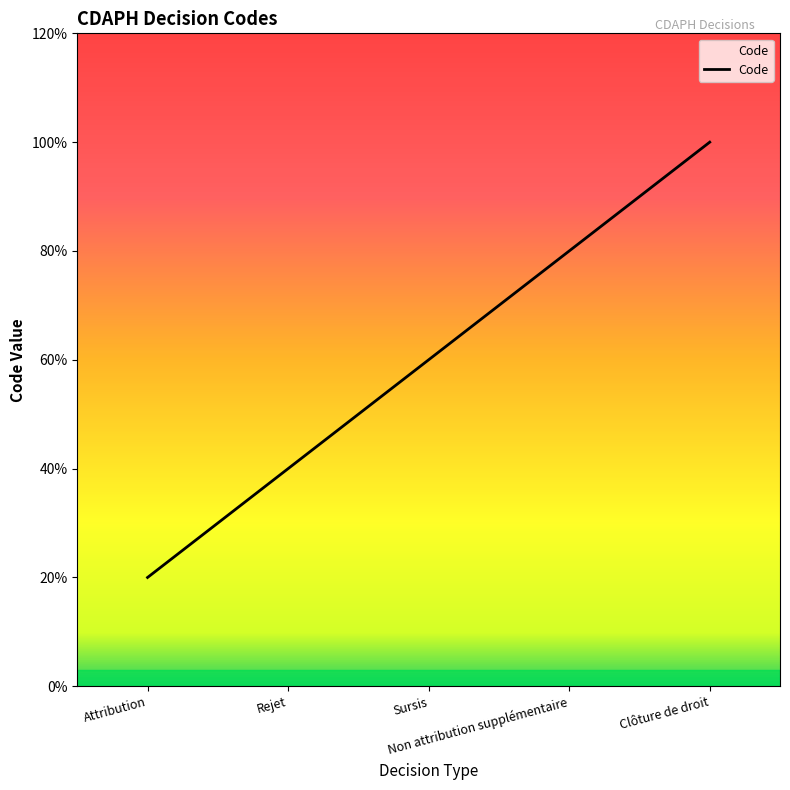

How many distinct data groups are displayed?

1